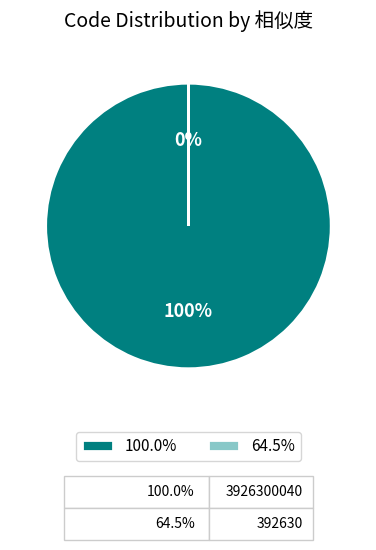

To the nearest percent, what is the average slice percentage?

50%